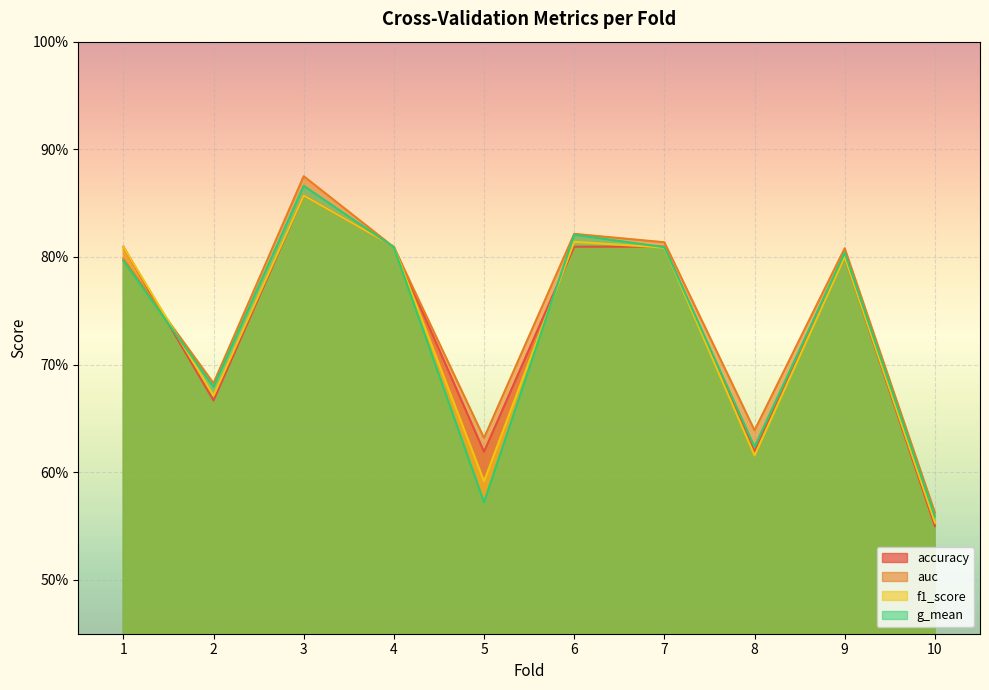

In f1_score, how many points are higher than both neighbors (excluding endpoints)?

3